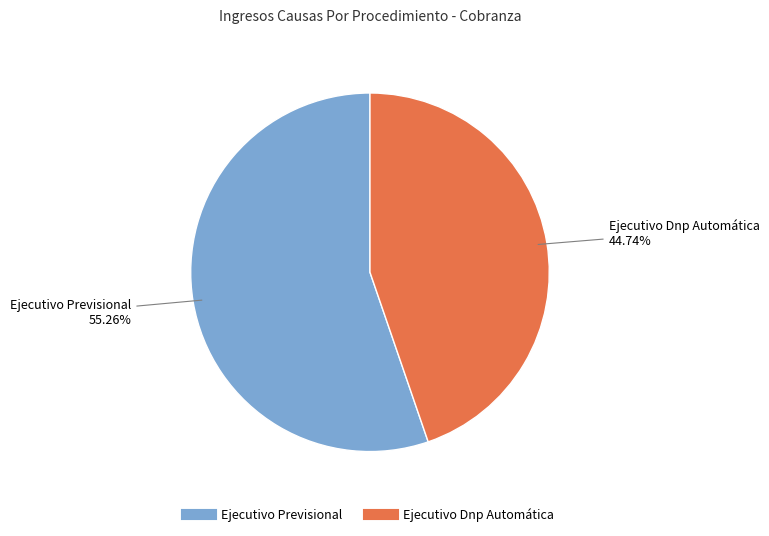

To the nearest percent, what percentage of the pie is Ejecutivo Dnp Automática?

45%